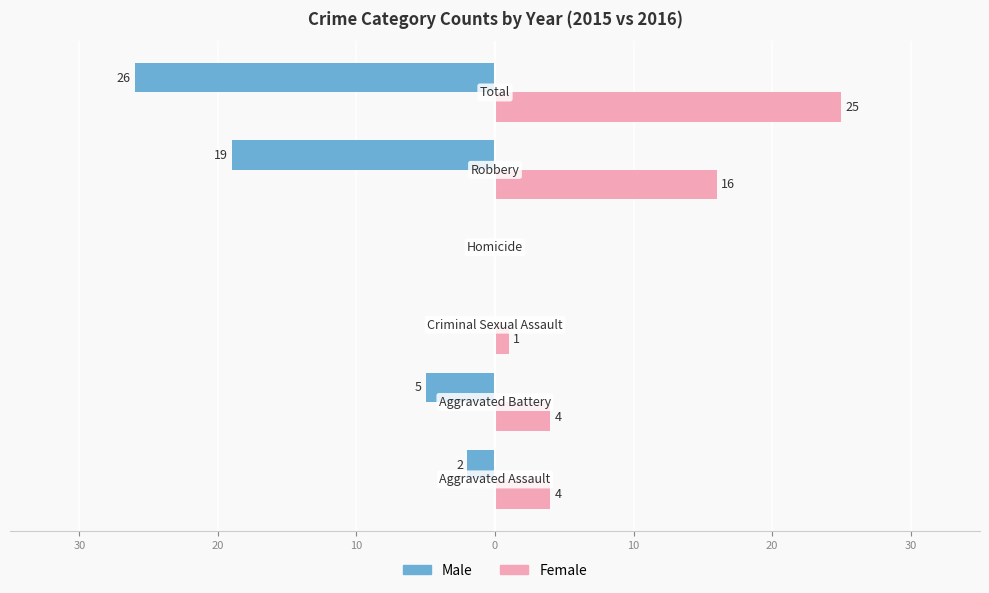

Which series has the largest range (max minus min)?

Male